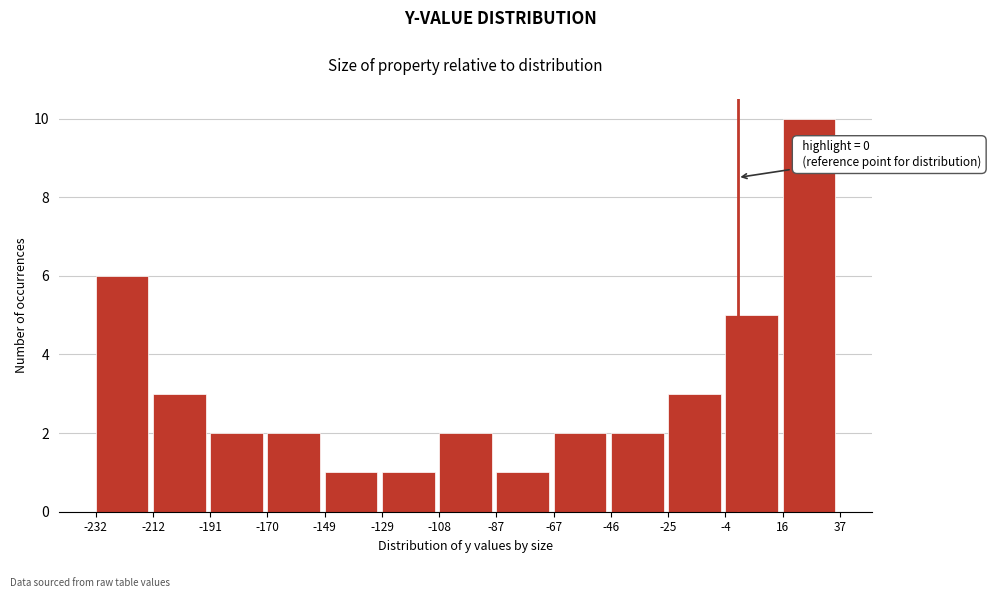

Over which range of the x-axis is the bar tallest?

16 to 37